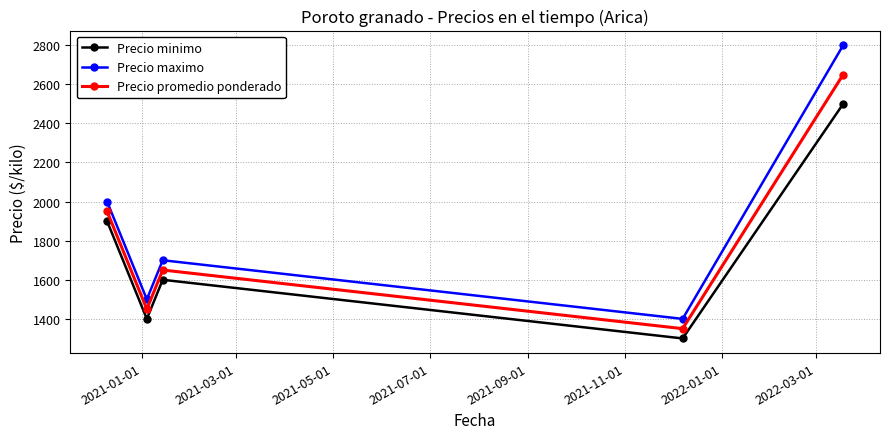

Which series has the largest range (max minus min)?

Precio maximo